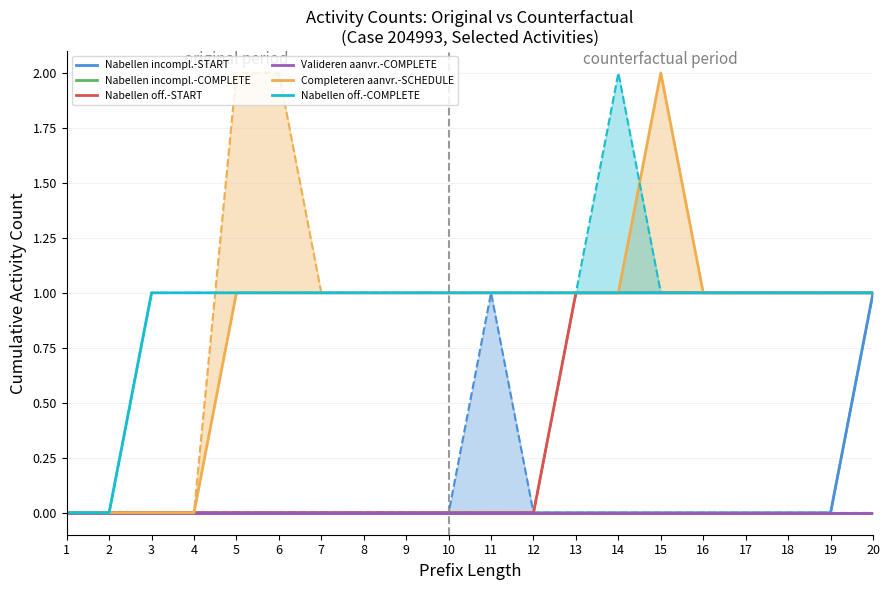

Rank the series by their maximum value, from lowest to highest.

Nabellen incompl.-COMPLETE, Valideren aanvr.-COMPLETE, Nabellen incompl.-START, Nabellen off.-START, Nabellen off.-COMPLETE, Completeren aanvr.-SCHEDULE